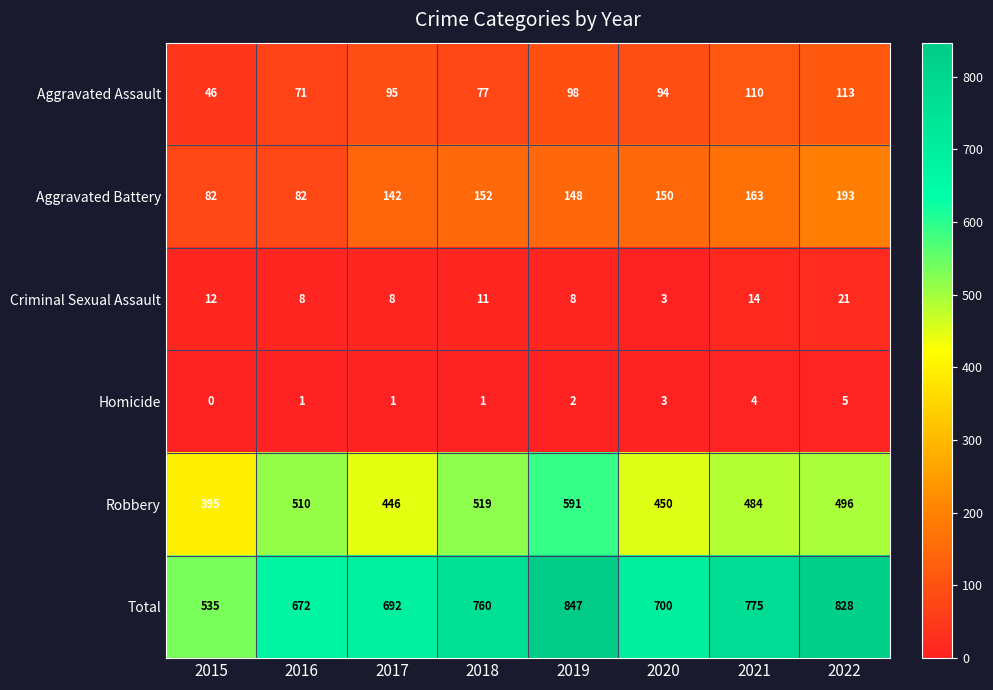

How many series are shown in this chart?

6